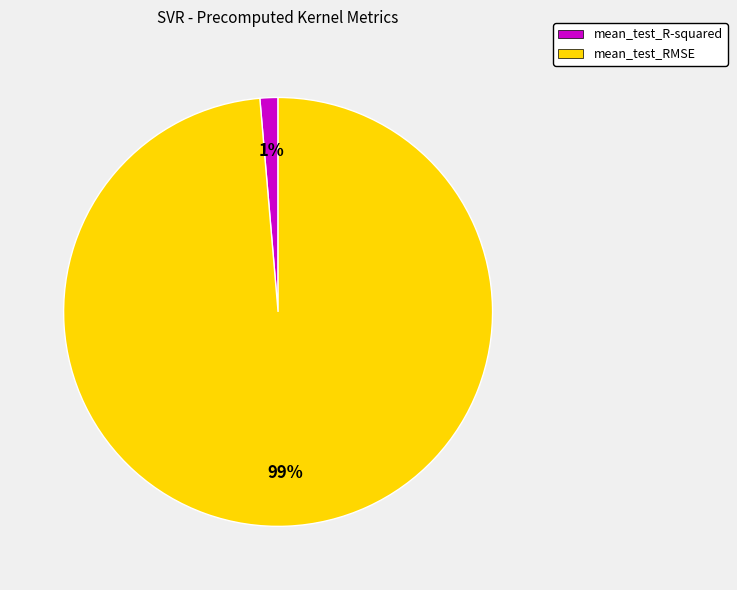

Do mean_test_RMSE and mean_test_R-squared together represent more than half of the pie?

Yes